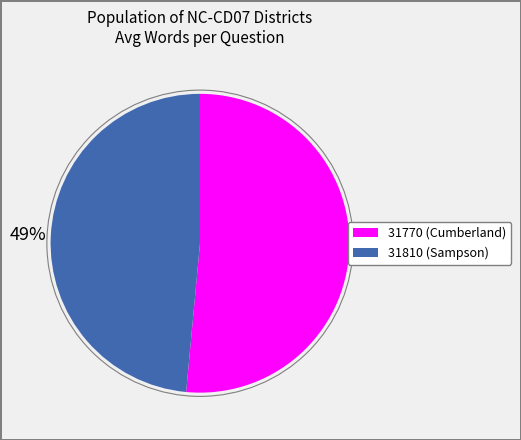

Between 31810 and 31770, which is larger?

31770